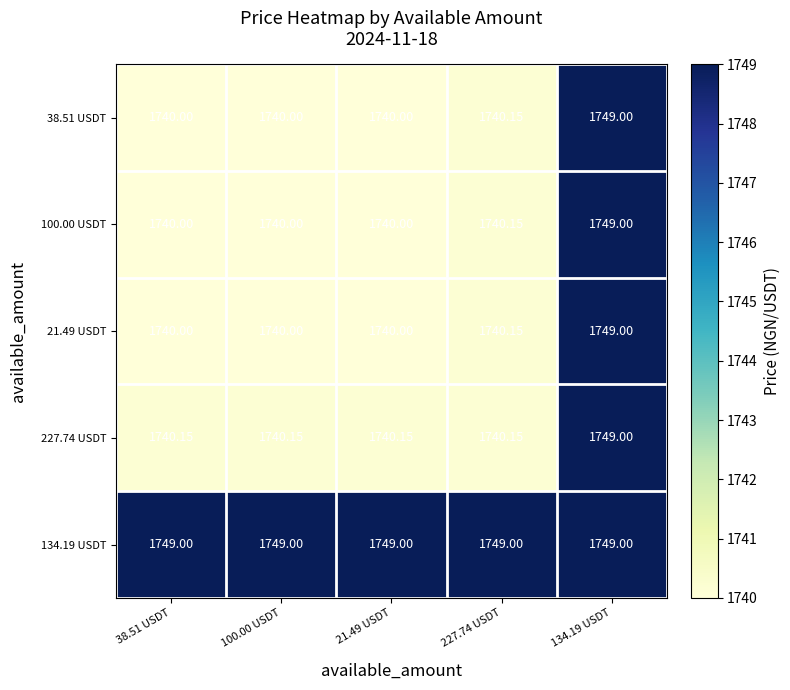

At how many categories does at least one series exceed 1741?

5